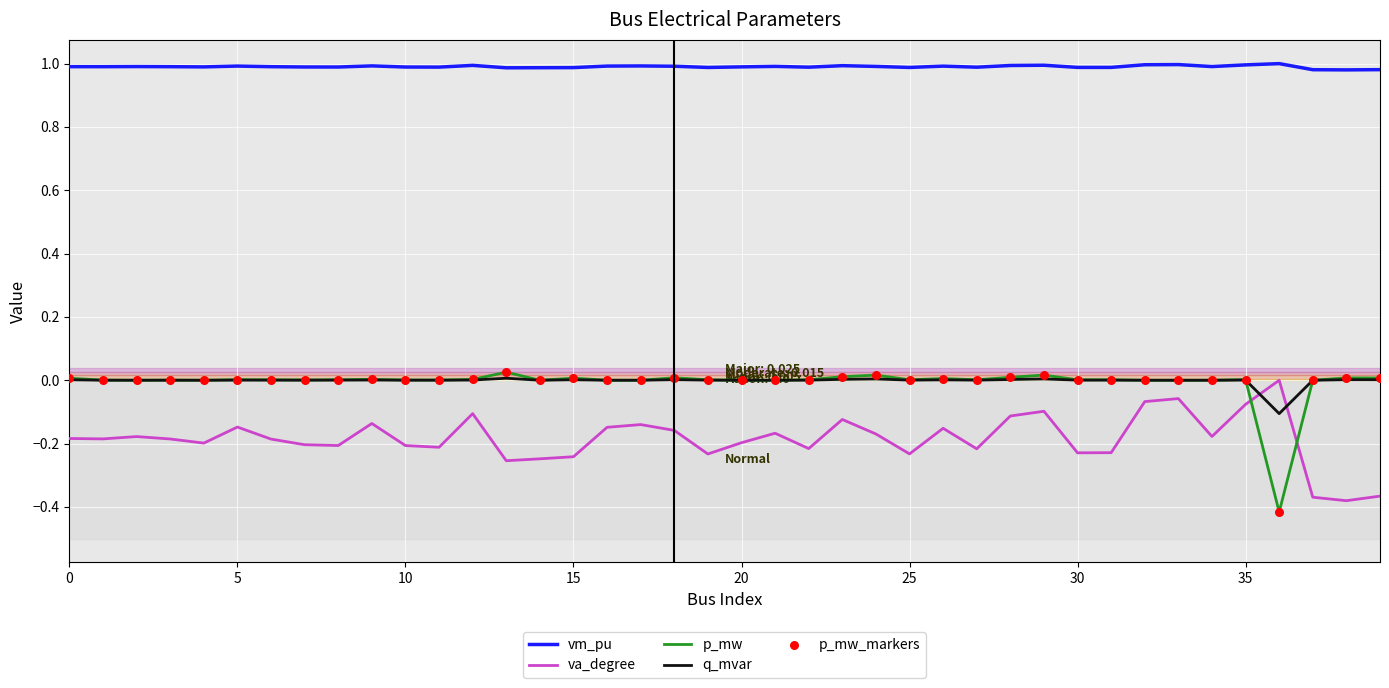

Which series ends up on top after the final intersection of p_mw and va_degree?

p_mw